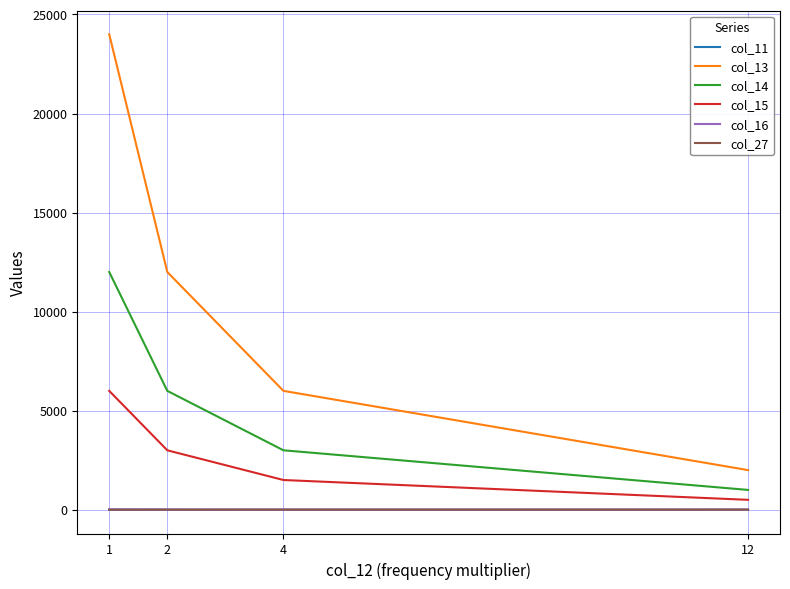

The value of col_13 at 1 is 9578.0. True or false?

False